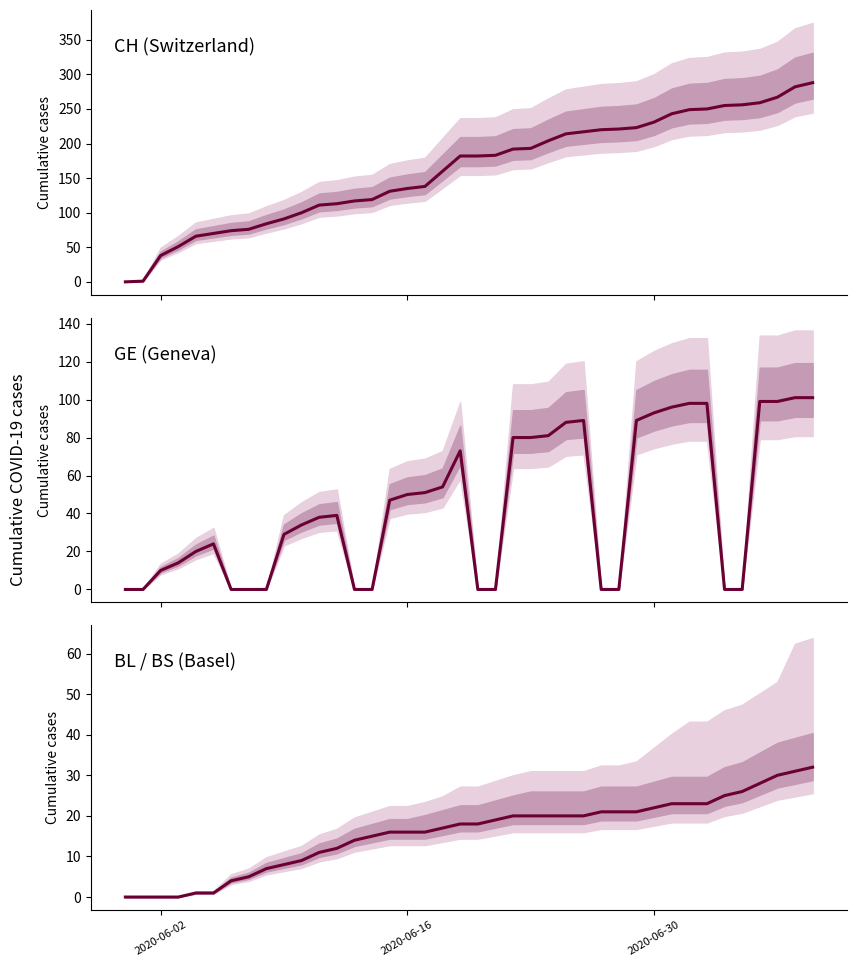

What are all the series names shown in the legend?

CH, GE, BL+BS